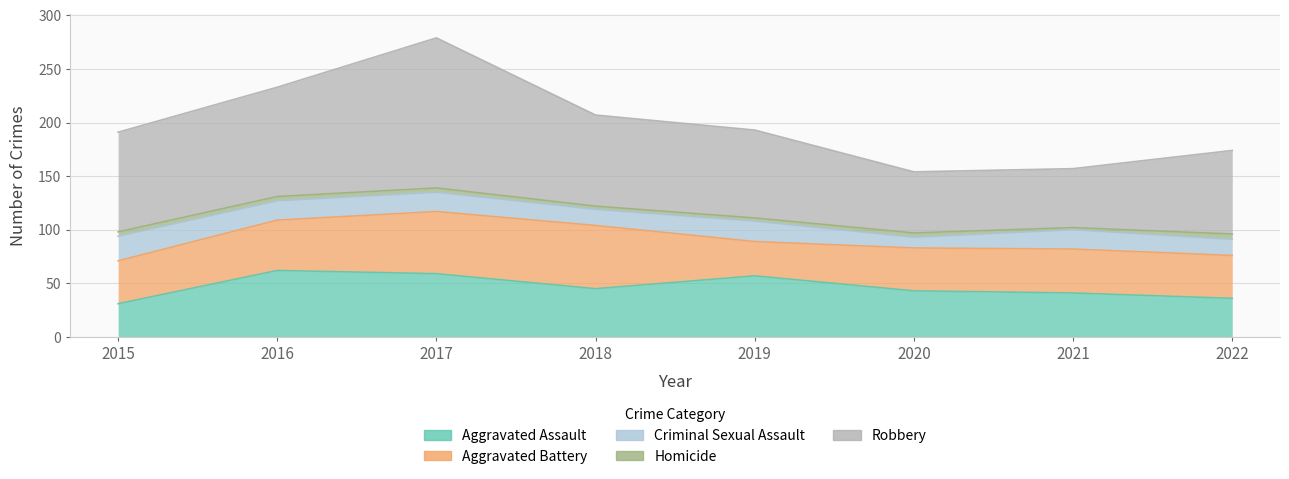

What is the sum of the Criminal Sexual Assault values at 2021 and 2018?

33